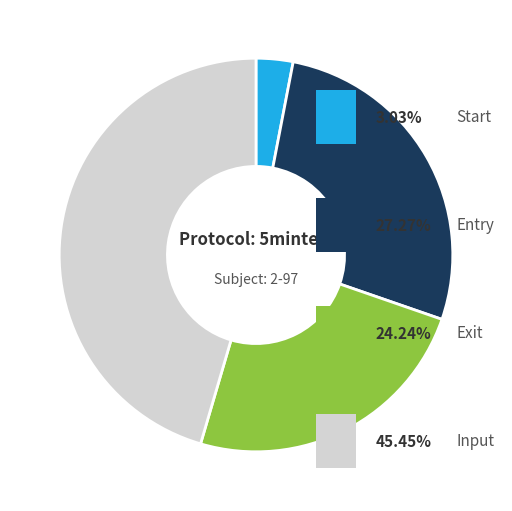

Count the number of slices in the pie.

4